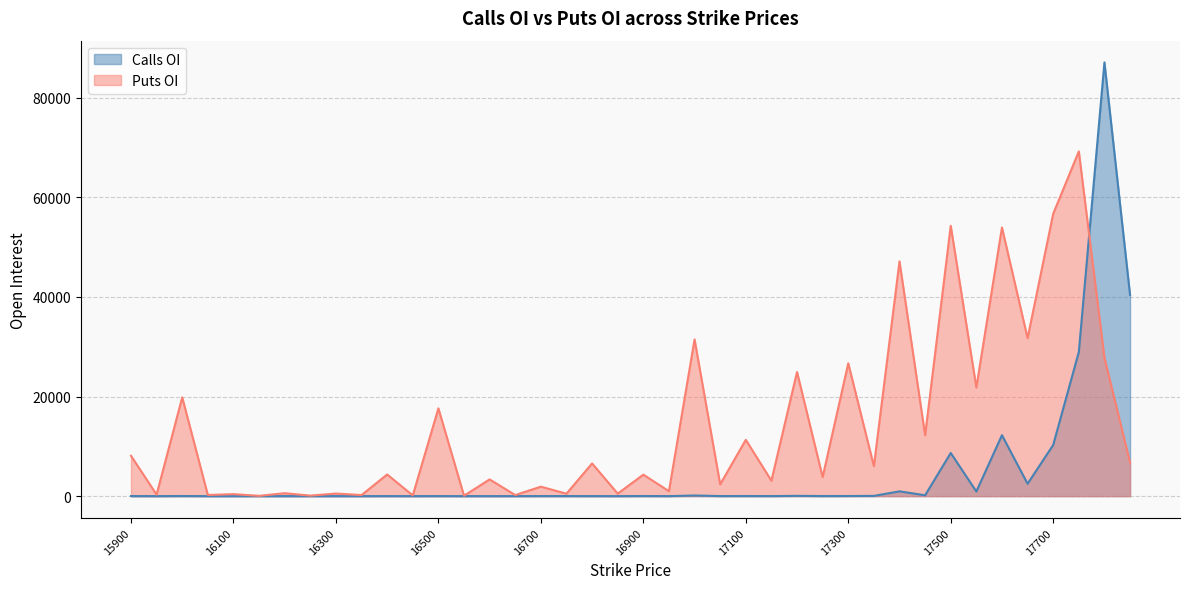

At which category does Puts OI reach its first local valley?

15950